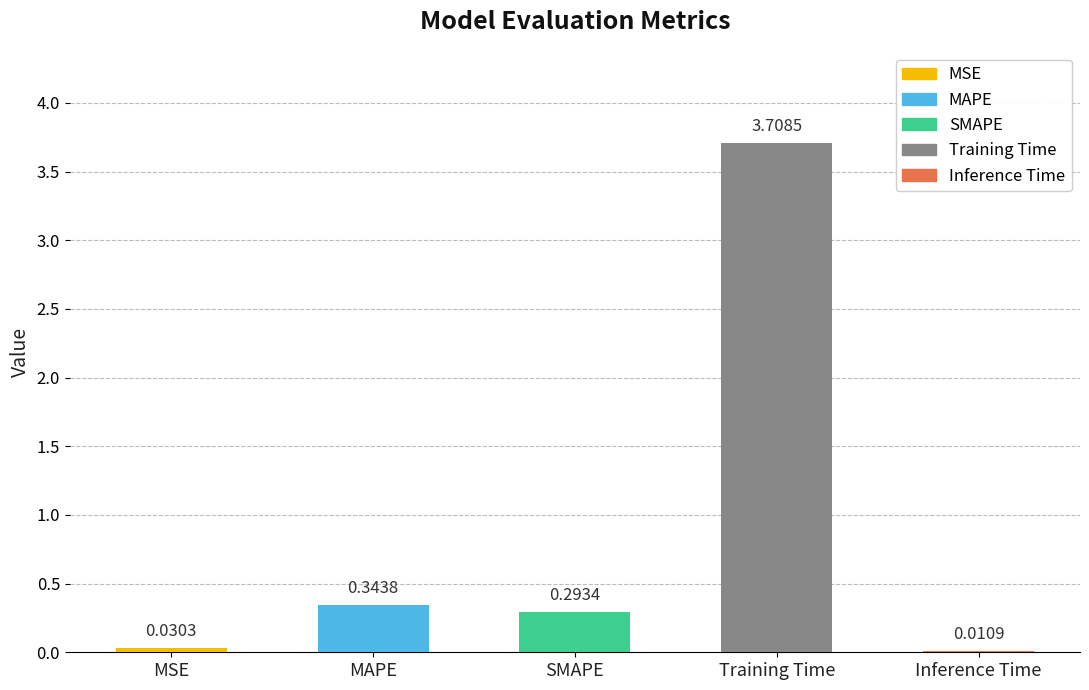

Reading right to left, what are all the values shown in this chart?

0.0	3.7	0.3	0.3	0.0